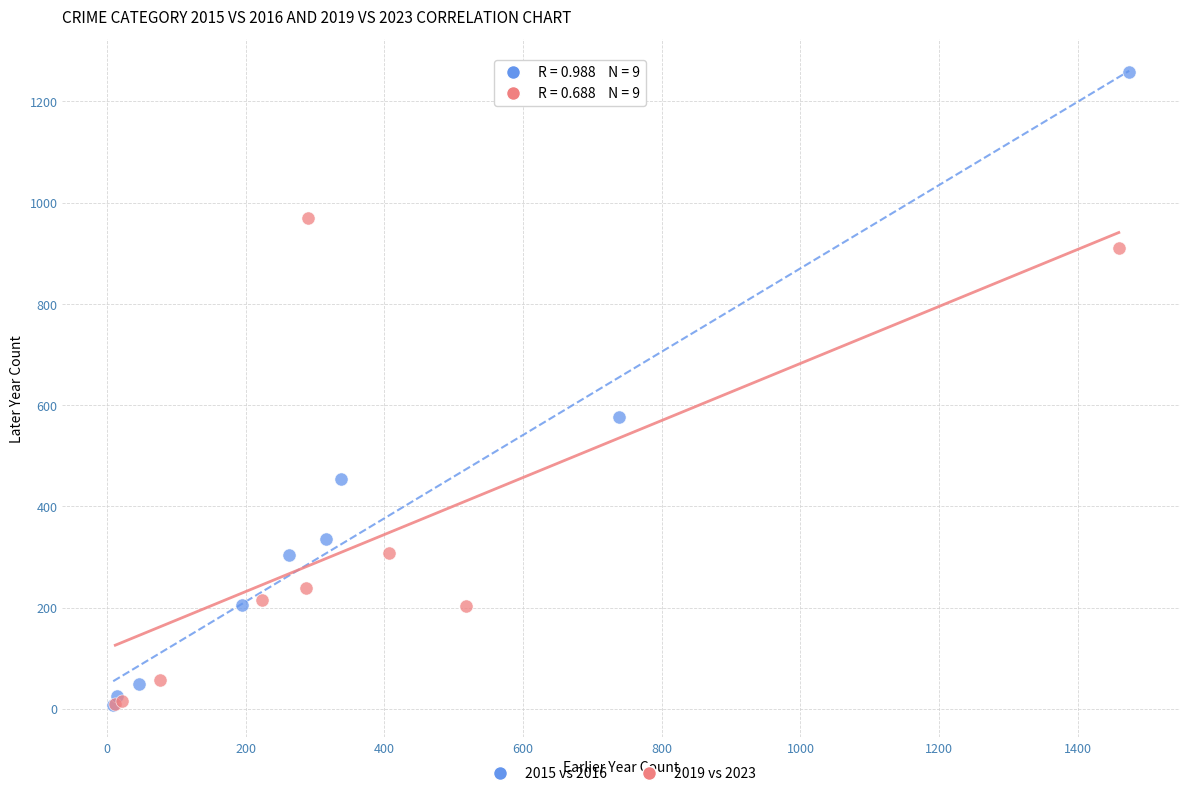

What are all the series names shown in the legend?

2015 vs 2016, 2019 vs 2023